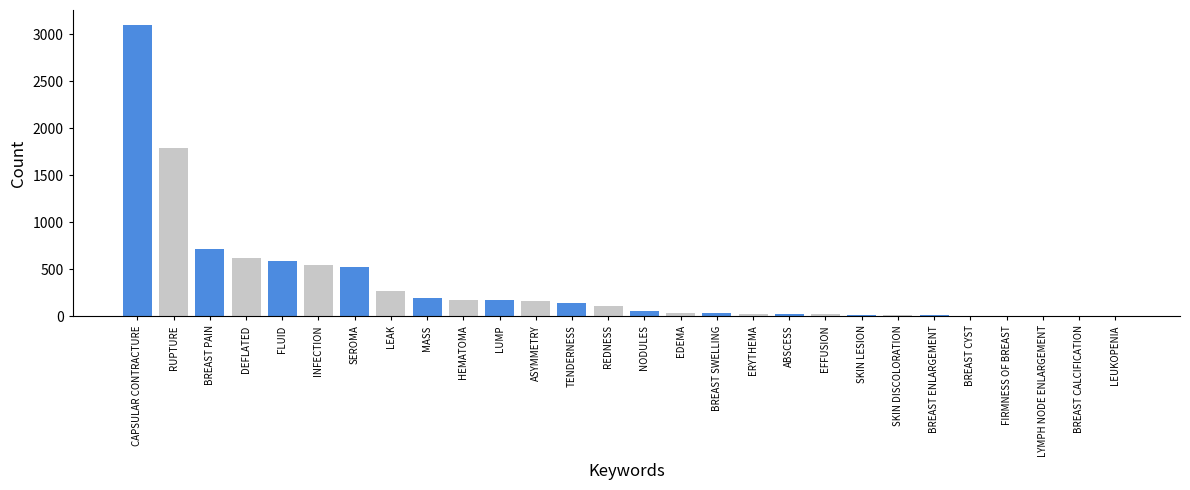

Where is the data nearest to the value 1552?

RUPTURE